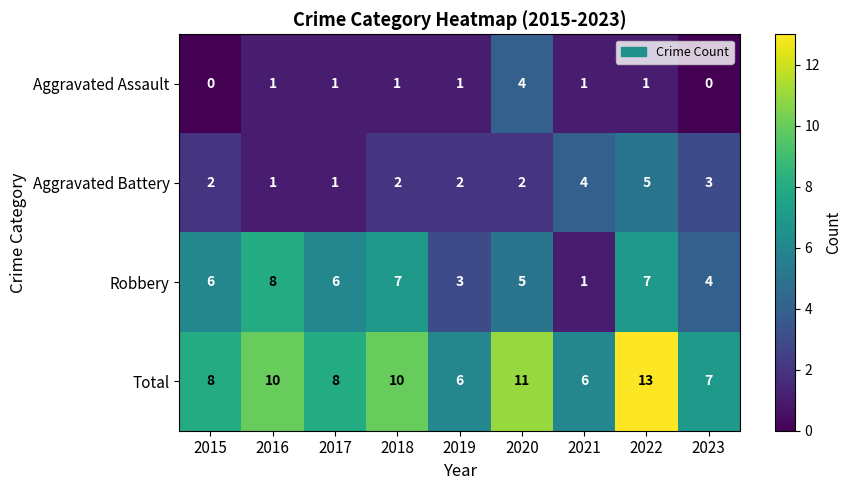

Is the value of Aggravated Assault at 2019 greater than the value of Aggravated Battery at 2020?

No